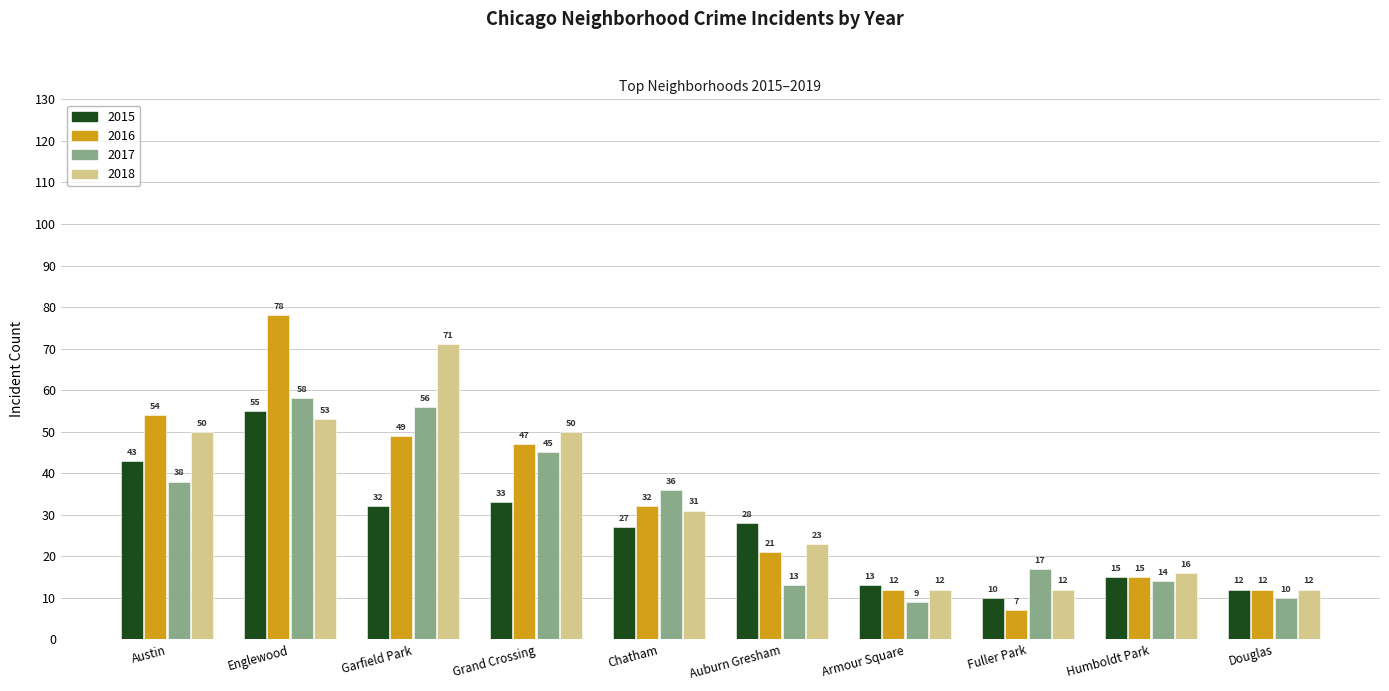

Reading left to right, what are all the values shown in this chart?

2015: Austin=43	Englewood=55	Garfield Park=32	Grand Crossing=33	Chatham=27	Auburn Gresham=28	Armour Square=13	Fuller Park=10	Humboldt Park=15	Douglas=12
2016: Austin=54	Englewood=78	Garfield Park=49	Grand Crossing=47	Chatham=32	Auburn Gresham=21	Armour Square=12	Fuller Park=7	Humboldt Park=15	Douglas=12
2017: Austin=38	Englewood=58	Garfield Park=56	Grand Crossing=45	Chatham=36	Auburn Gresham=13	Armour Square=9	Fuller Park=17	Humboldt Park=14	Douglas=10
2018: Austin=50	Englewood=53	Garfield Park=71	Grand Crossing=50	Chatham=31	Auburn Gresham=23	Armour Square=12	Fuller Park=12	Humboldt Park=16	Douglas=12